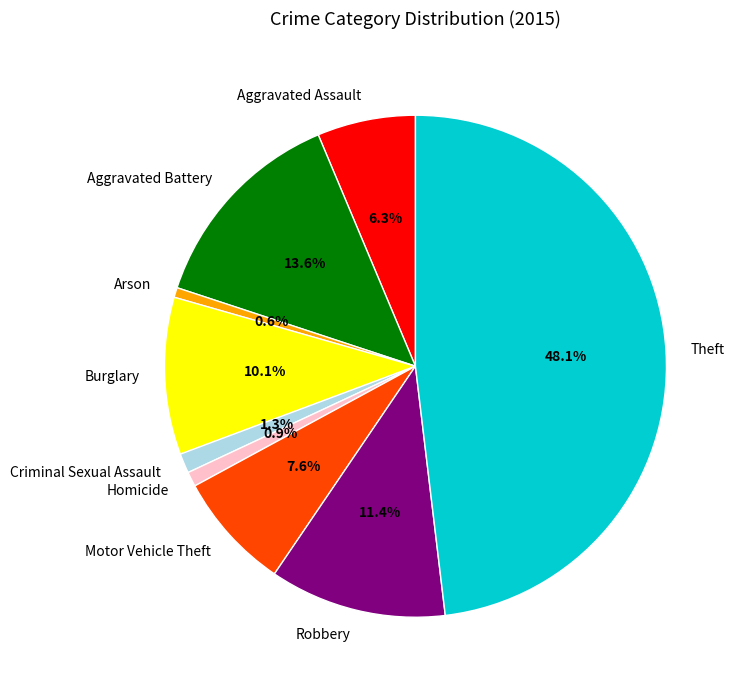

Is it true that Aggravated Assault is 15% of the pie?

False